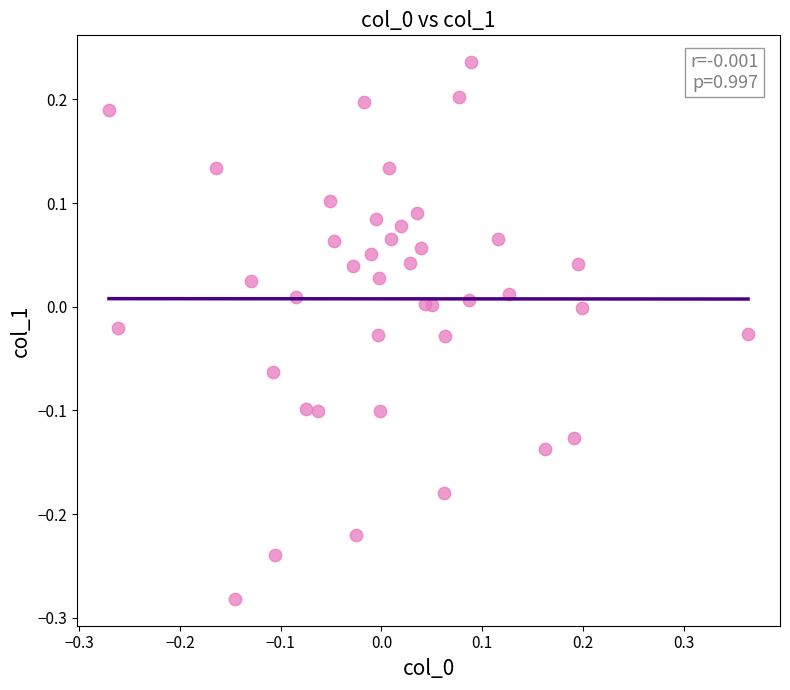

What is the range of Y values (max minus min)?

0.5